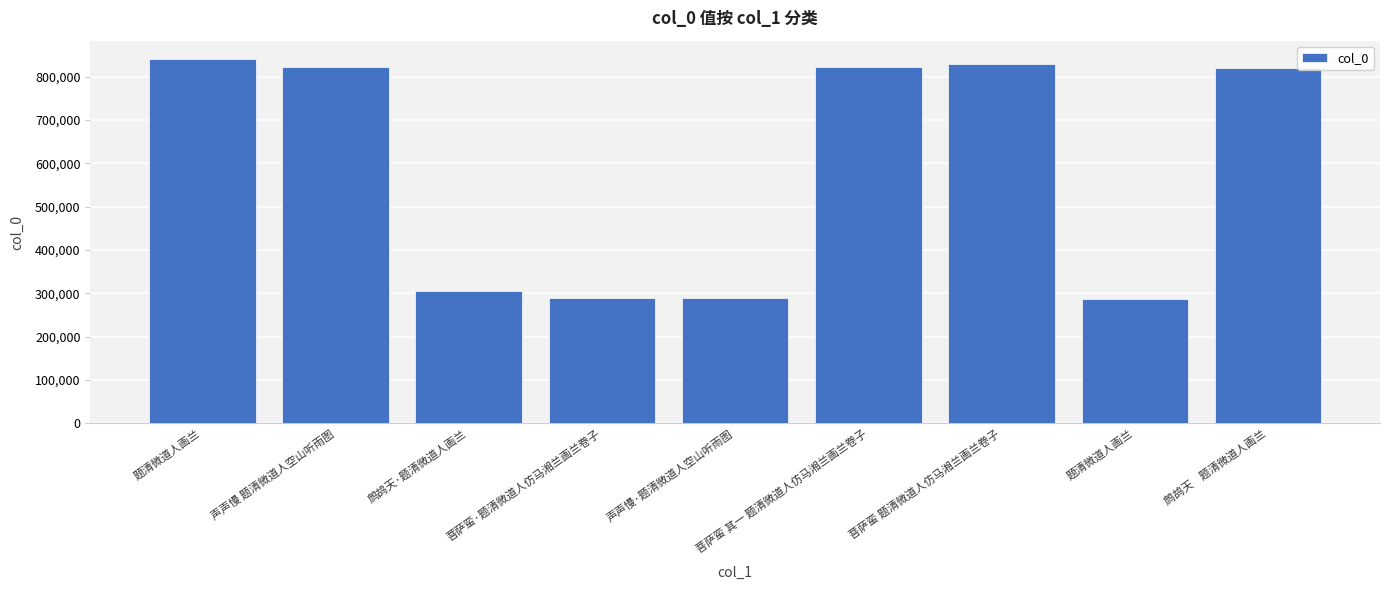

List the labels in order of value, smallest first.

题清微道人画兰, 声声慢·题清微道人空山听雨图, 菩萨蛮·题清微道人仿马湘兰画兰卷子, 鹧鸪天·题清微道人画兰, 鹧鸪天    题清微道人画兰, 声声慢 题清微道人空山听雨图, 菩萨蛮 其一 题清微道人仿马湘兰画兰卷子, 菩萨蛮 题清微道人仿马湘兰画兰卷子, 题清微道人画兰